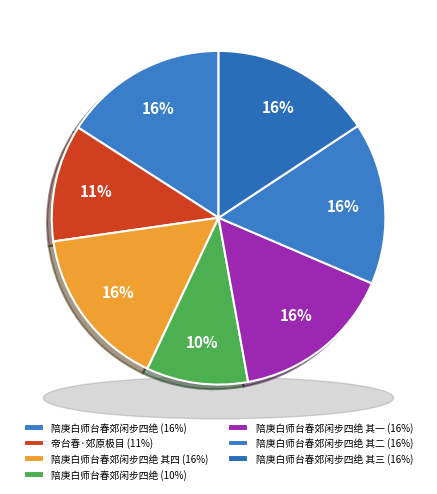

The 陪庚白师台春郊闲步四绝 其一 slice represents 16% of the pie. True or false?

True